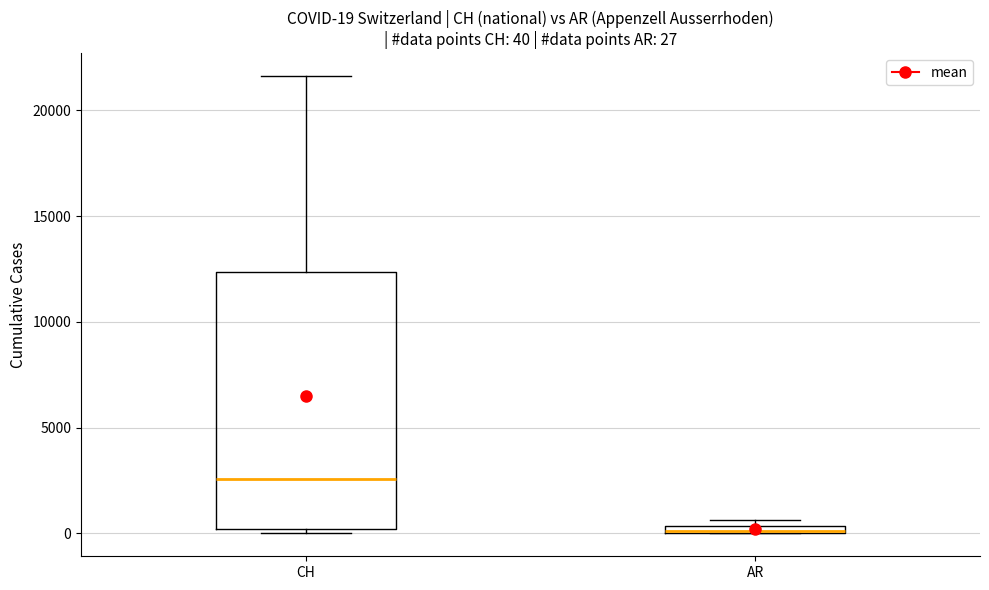

Which box is the tallest, from its lower edge to its upper edge?

CH